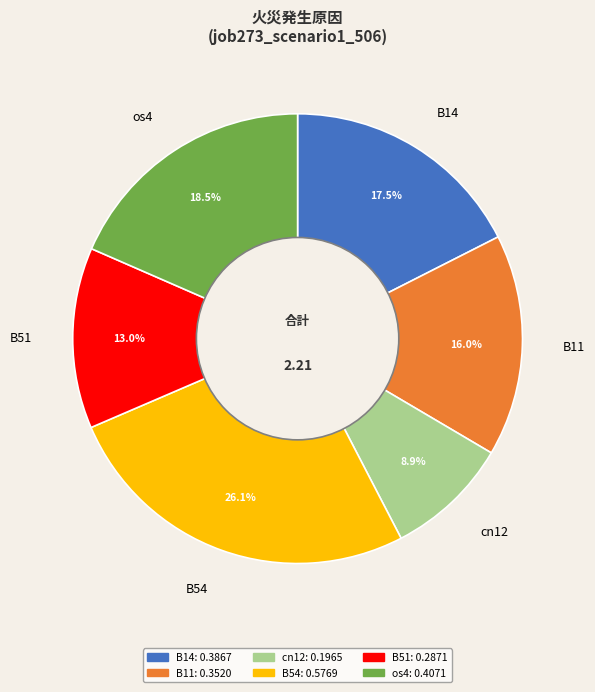

Is it true that cn12 is 9% of the pie?

True